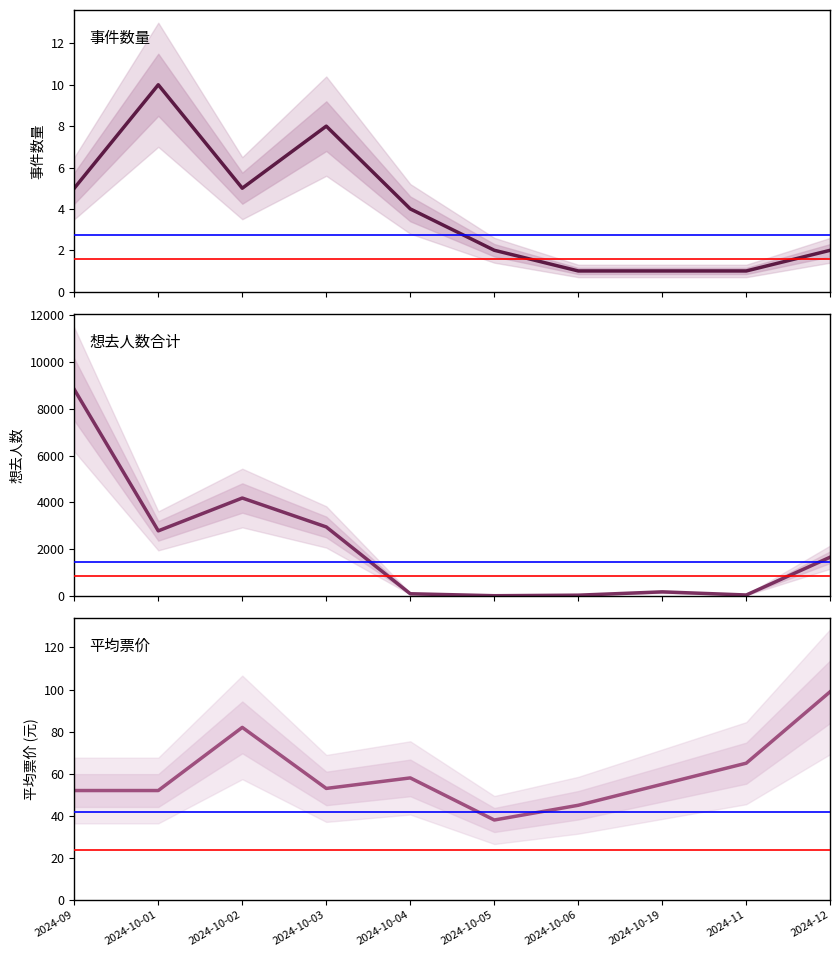

Reading left to right, transcribe all the data shown in this chart.

事件数量: 2024-09=5	2024-10-01=10	2024-10-02=5	2024-10-03=8	2024-10-04=4	2024-10-05=2	2024-10-06=1	2024-10-19=1	2024-11=1	2024-12=2
想去人数合计: 2024-09=8826	2024-10-01=2778	2024-10-02=4183	2024-10-03=2946	2024-10-04=88	2024-10-05=4	2024-10-06=27	2024-10-19=169	2024-11=35	2024-12=1655
平均票价: 2024-09=52	2024-10-01=52	2024-10-02=82	2024-10-03=53	2024-10-04=58	2024-10-05=38	2024-10-06=45	2024-10-19=55	2024-11=65	2024-12=99